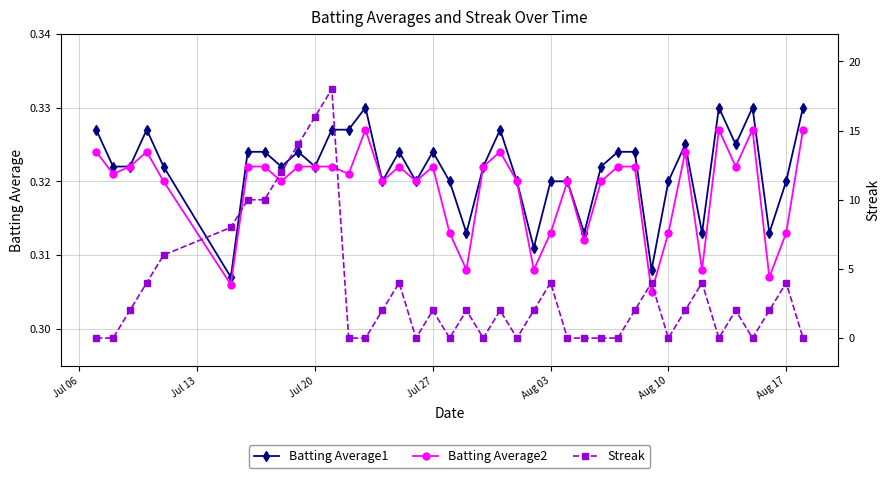

True or false: Batting Average1 has more than 0 interior local peaks.

True